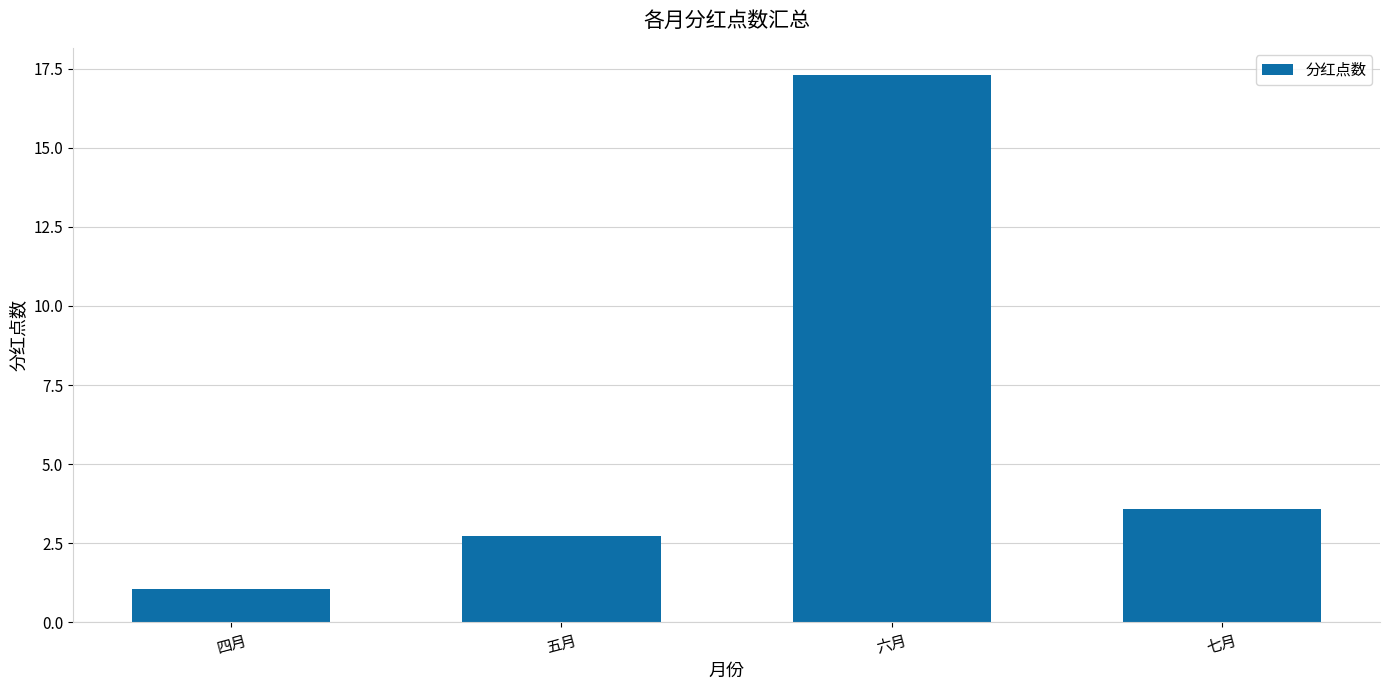

What is the greatest value displayed?

17.3